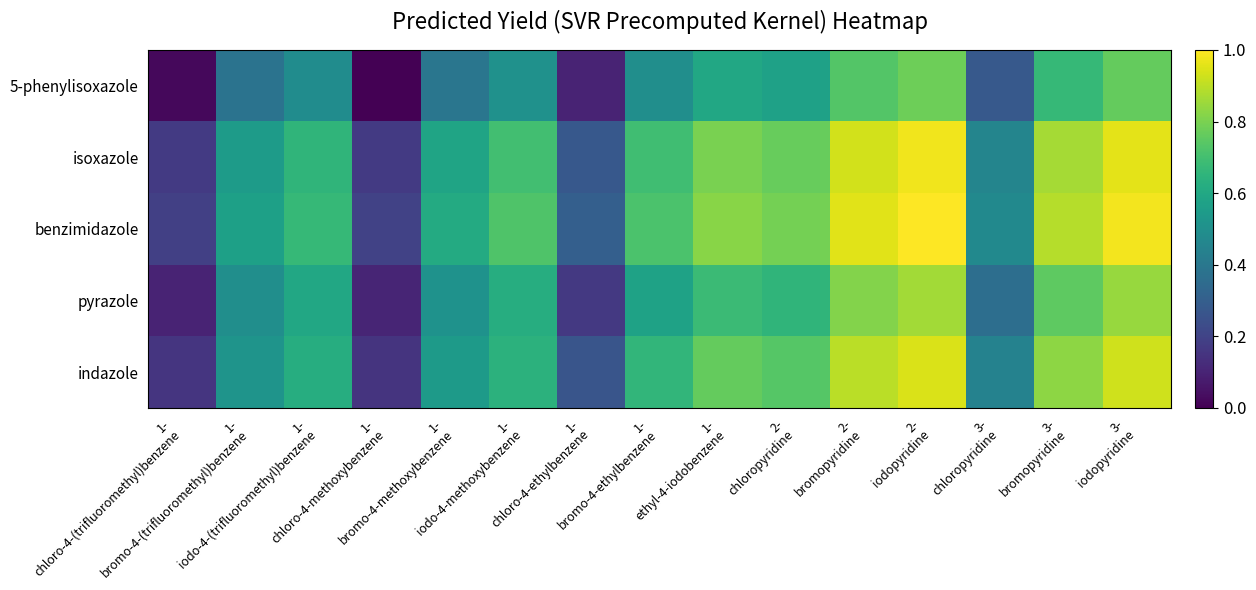

Which series has the largest range (max minus min)?

benzimidazole